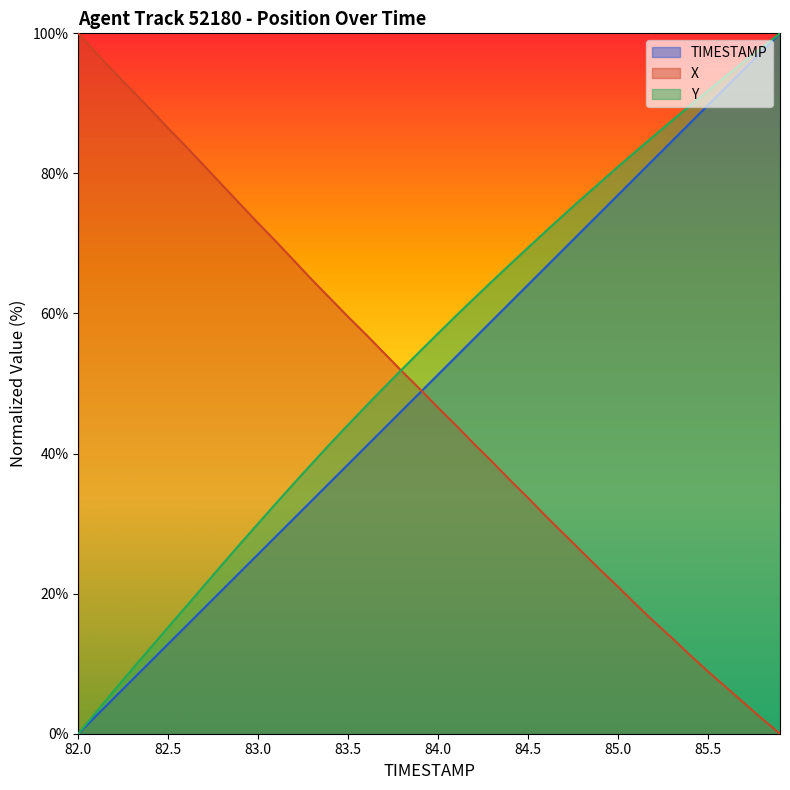

What is the difference between the second highest and minimum values in the X series?

97.2